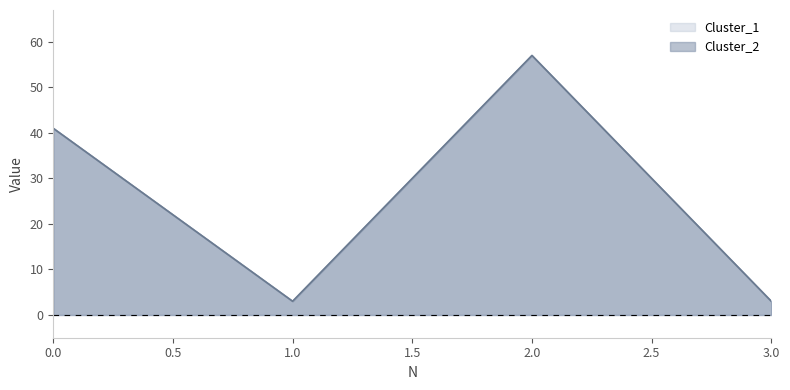

Does the chart have visible grid lines?

No